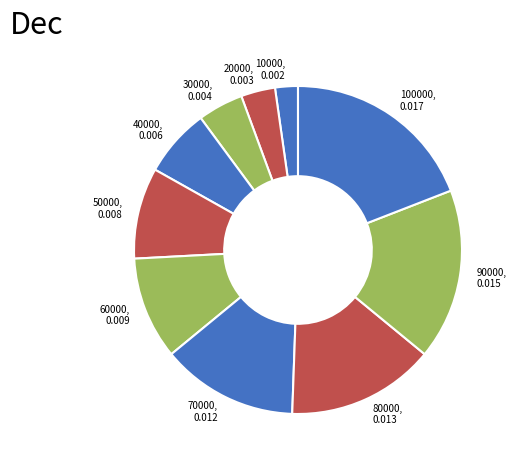

Which category has the smallest portion of the pie?

10000, 0.002